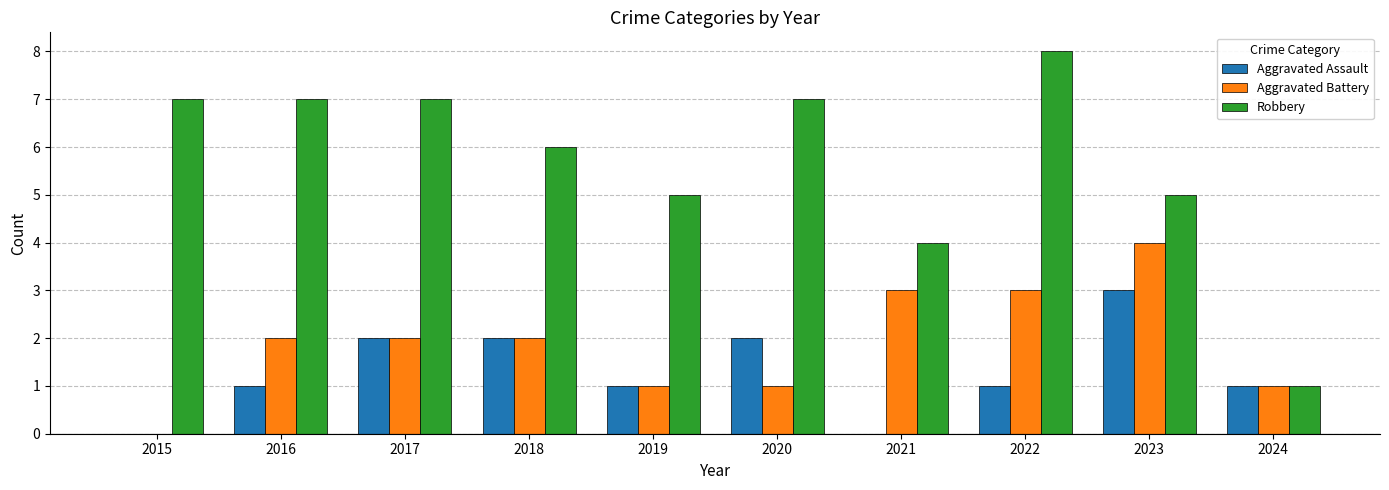

At which label is Robbery closest to 4?

2021